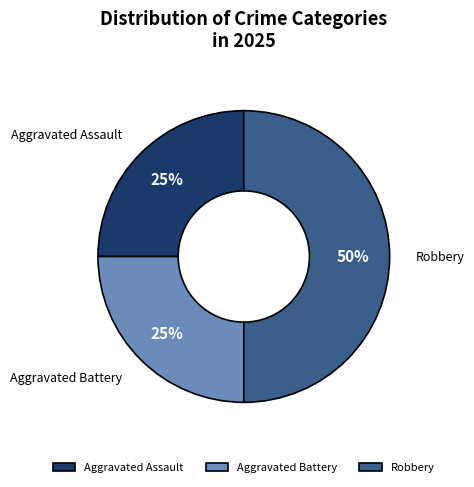

To the nearest percent, what is the combined percentage of Aggravated Battery and Aggravated Assault?

50%